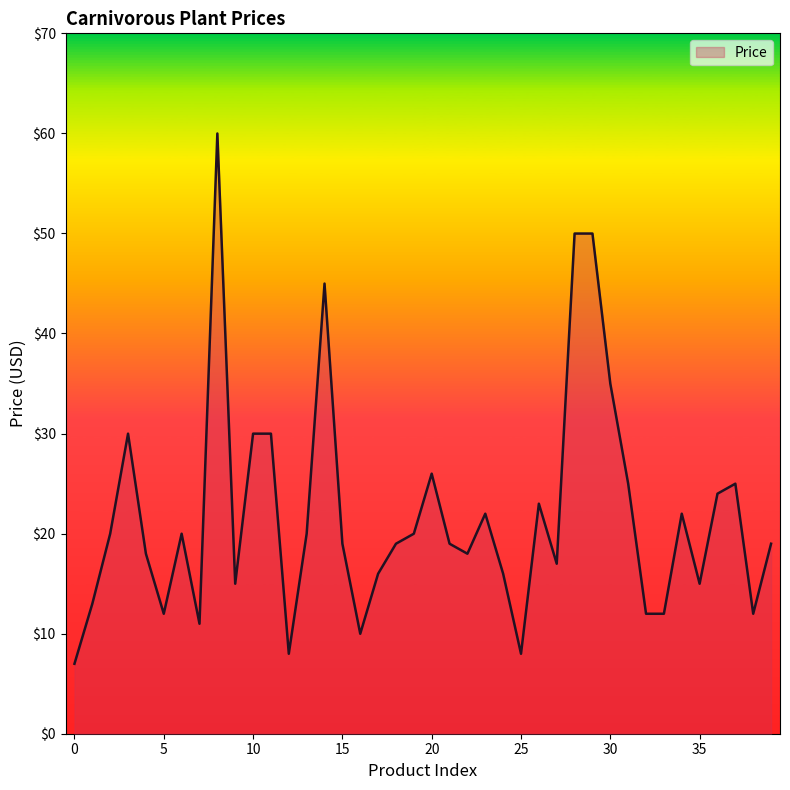

What is the minimum value shown in the chart?

7.0